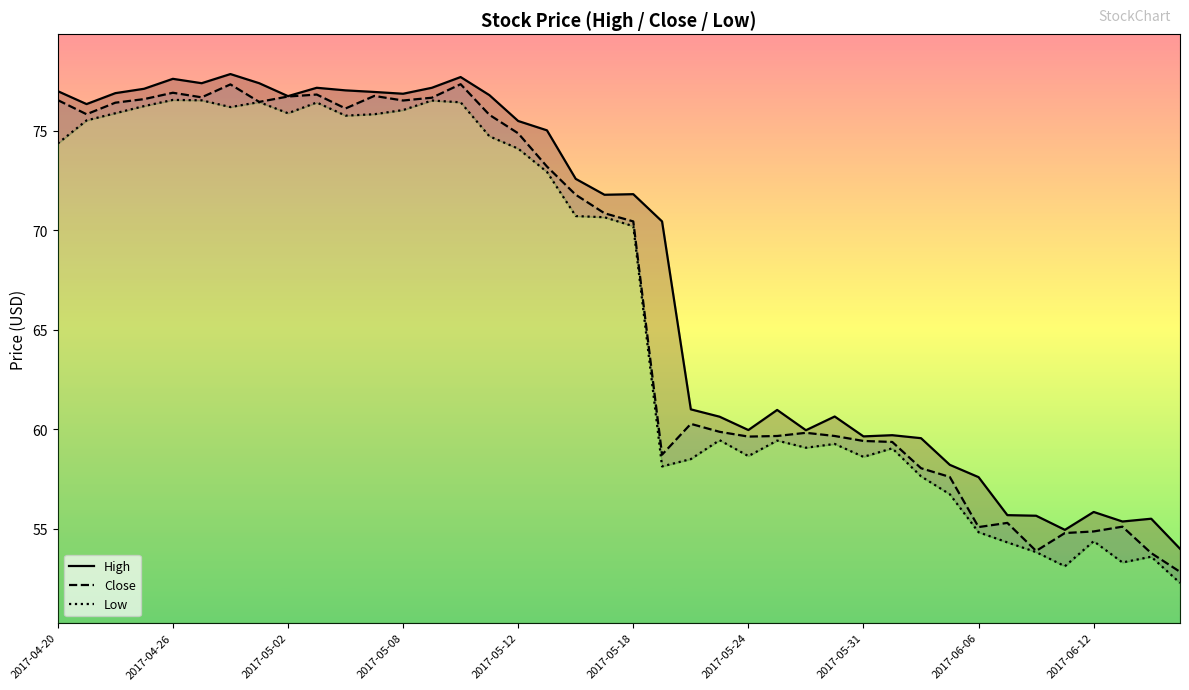

True or false: Low has more than 1 interior local peaks.

True